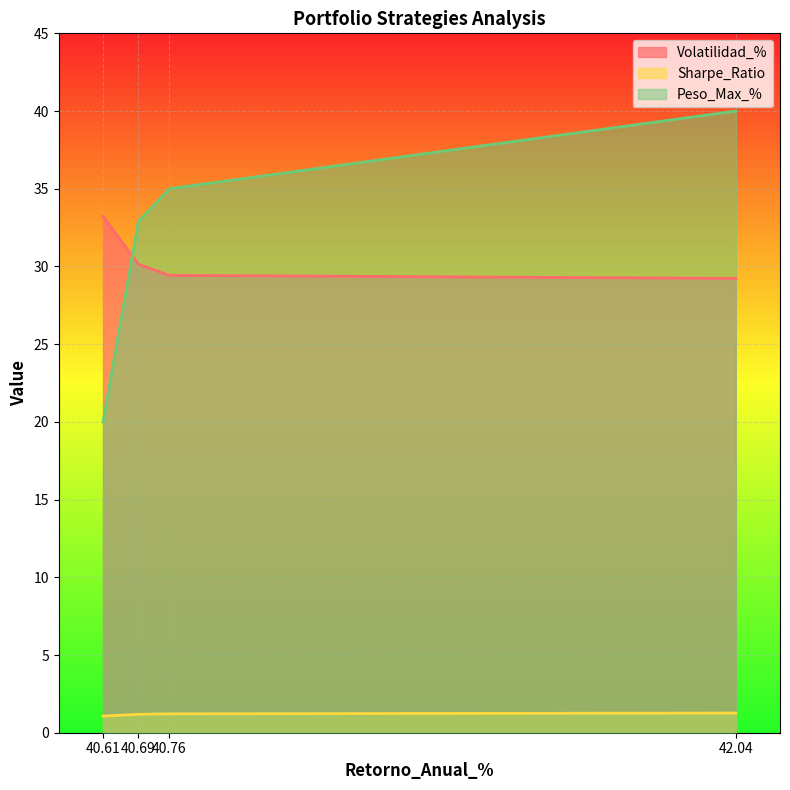

List the labels in order of Sharpe_Ratio value, largest first.

42.04, 40.76, 40.69, 40.61